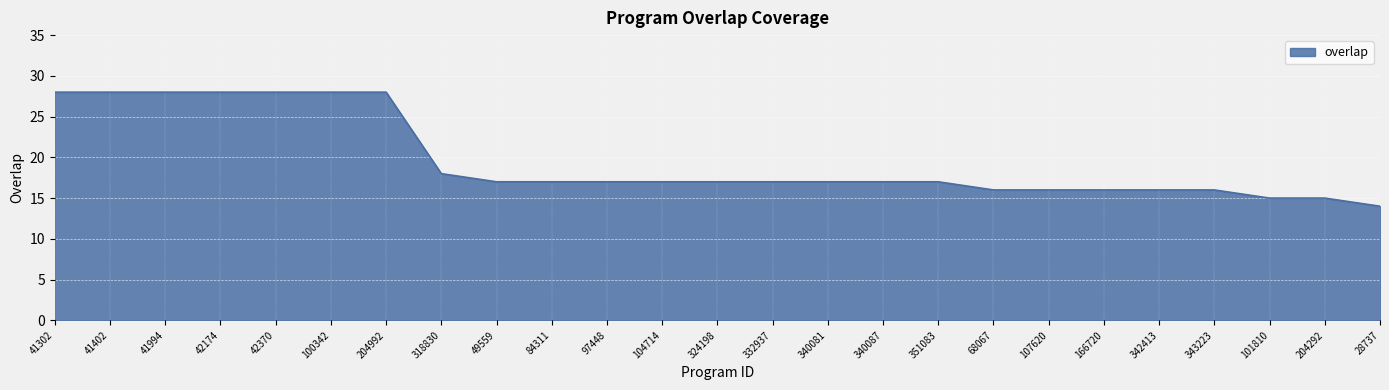

At which label is the value closest to 21?

318830